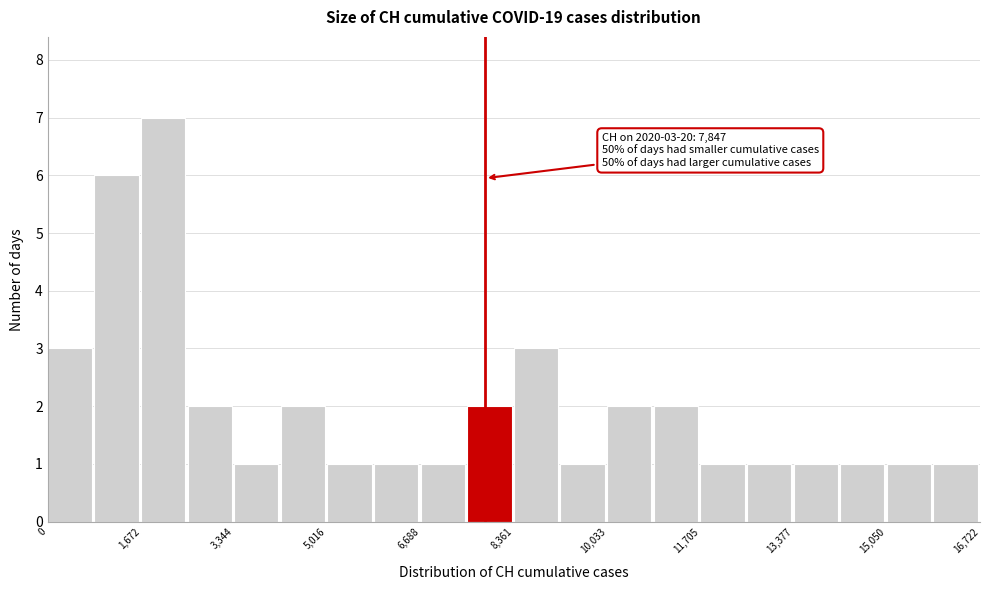

Which range on the x-axis has the tallest bar?

1600 to 2600